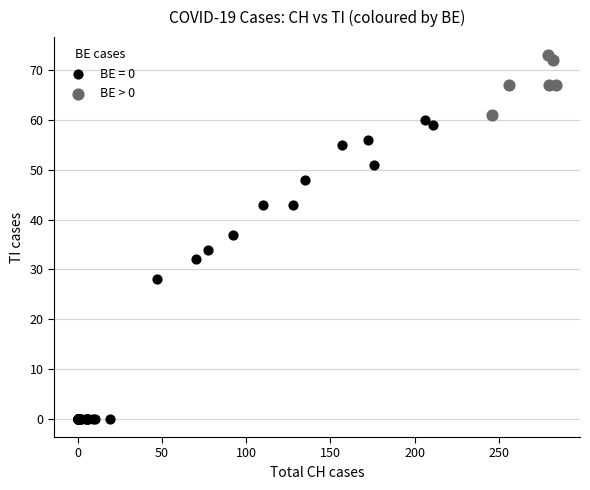

Which series has the largest Y range (max minus min)?

BE = 0